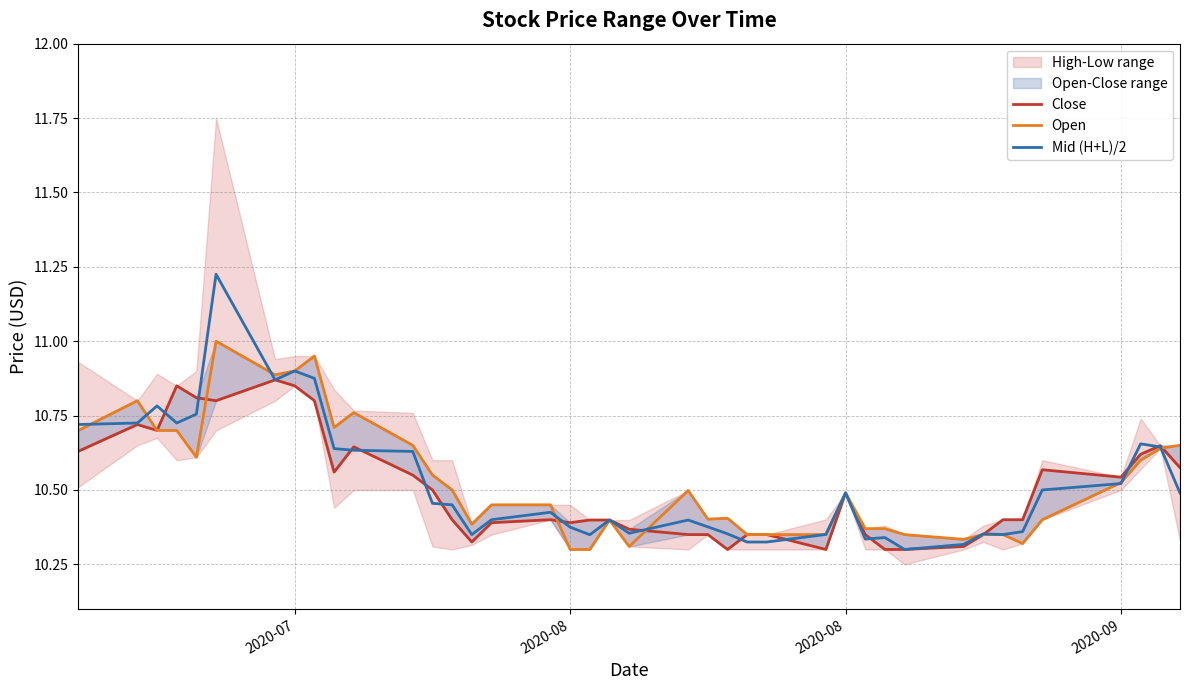

The Close series shows 6.4 at 2020-09. True or false?

False